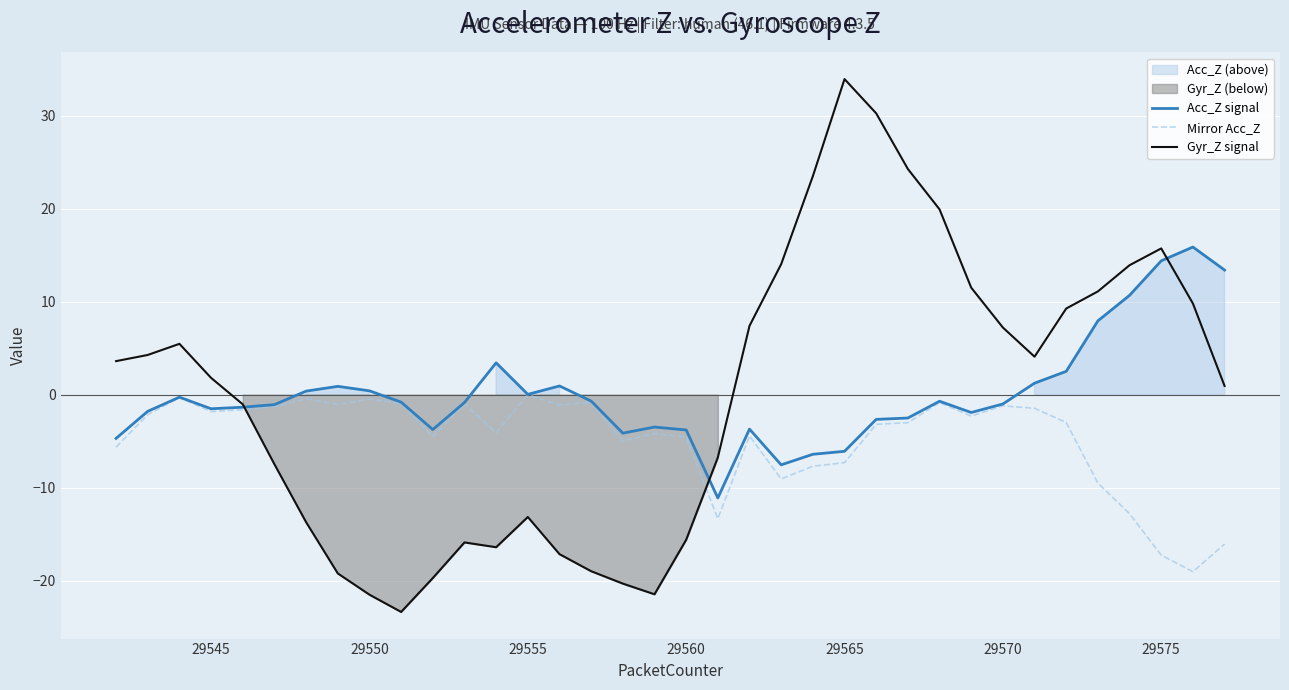

At which label does Gyr_Z signal reach its peak?

29565